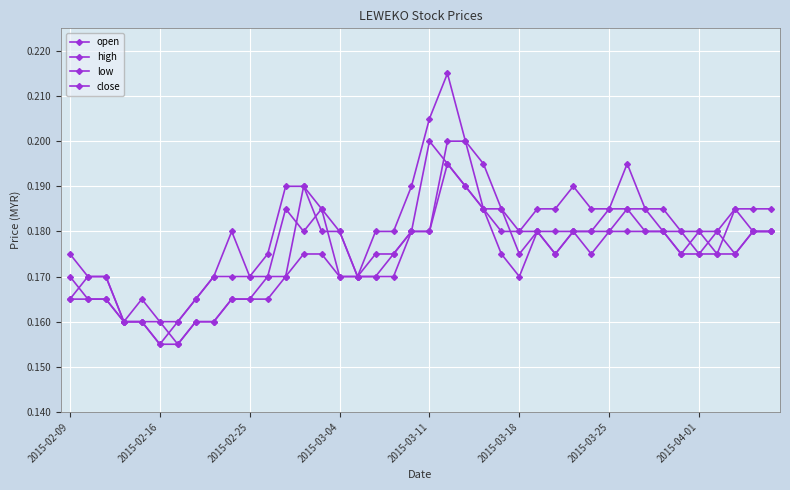

True or false: open and close intersect in this chart.

True